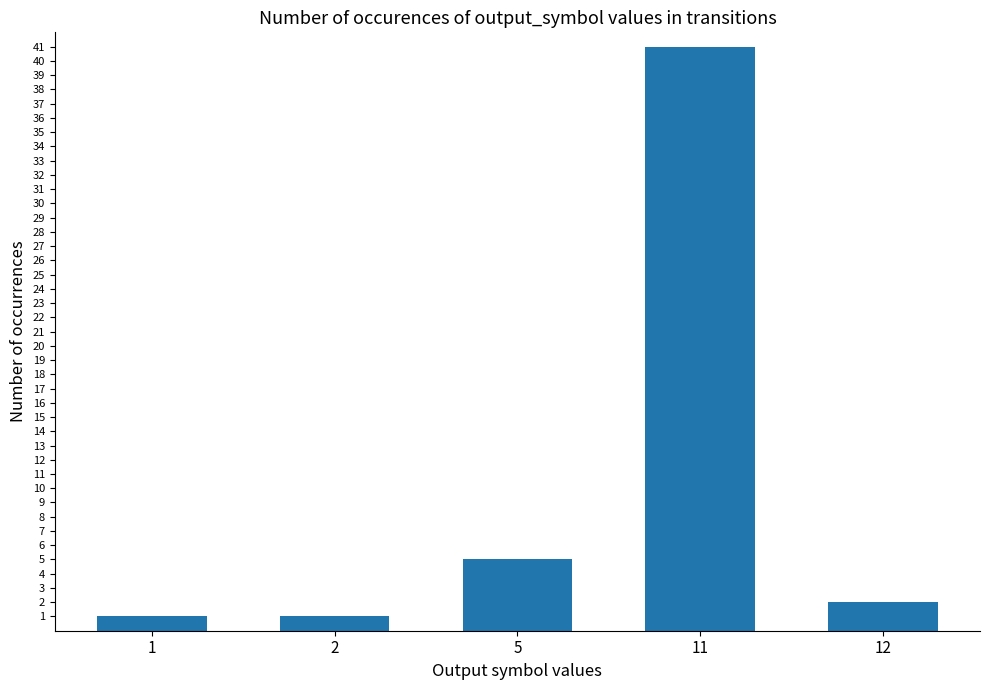

How many categories are shown in the chart?

5